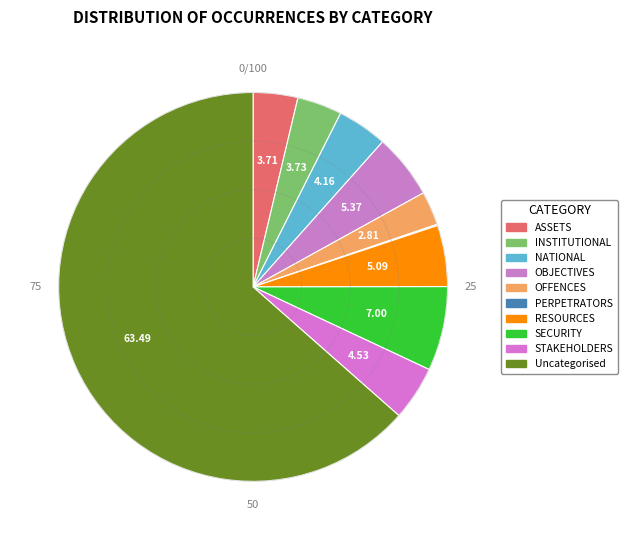

Count the number of slices in the pie.

10